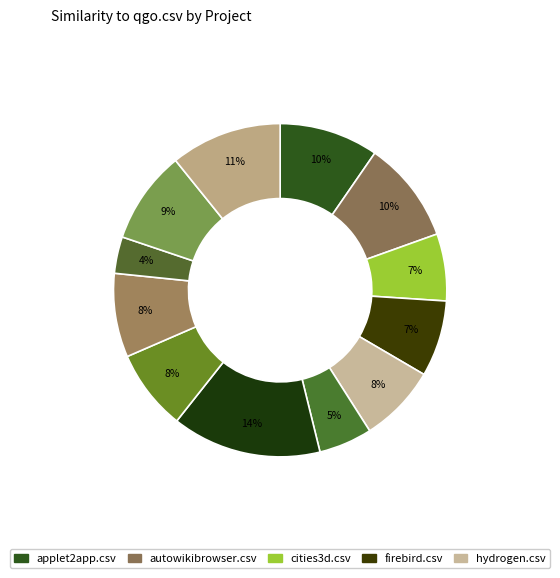

Rank the categories by value from lowest to highest.

rocrail.csv, lphant.csv, cities3d.csv, firebird.csv, hydrogen.csv, quickfast.csv, rhex.csv, xined.csv, applet2app.csv, autowikibrowser.csv, yield.csv, qgo.csv